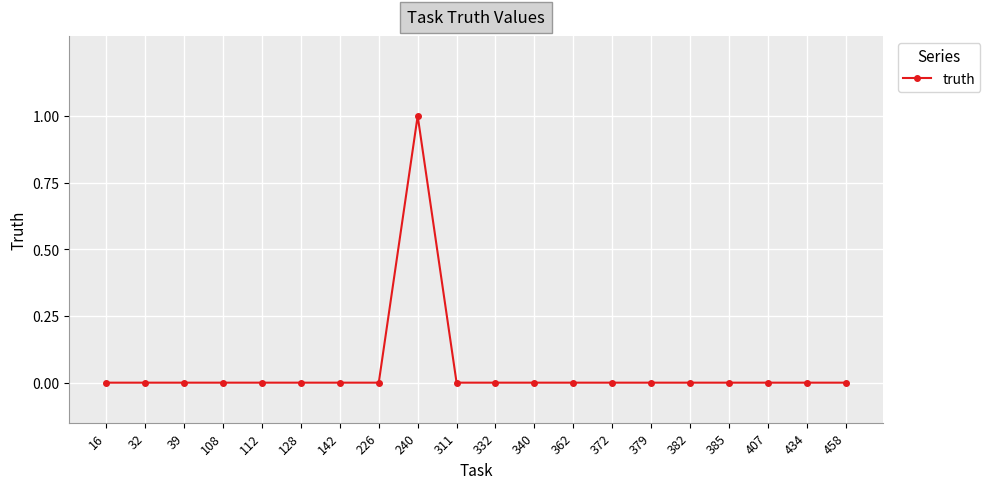

Is it true that the value at 32 is 0?

True